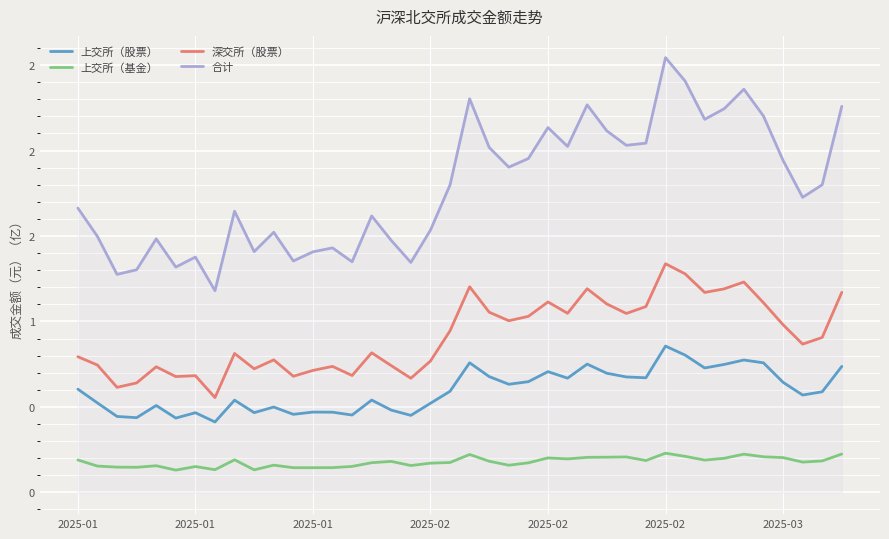

Count the 上交所（基金） values in the range 0 to 1.

40